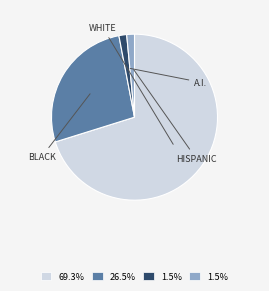

Count the number of slices in the pie.

4